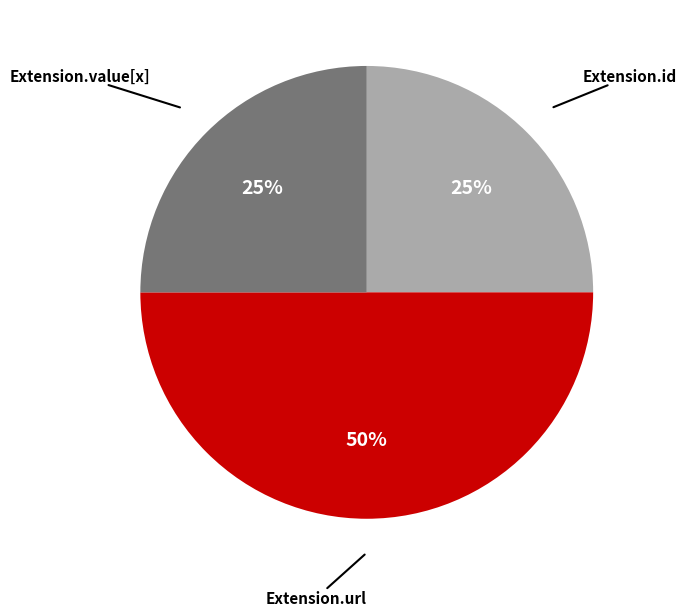

To the nearest percent, what is the difference between the largest and smallest slice percentages?

25%